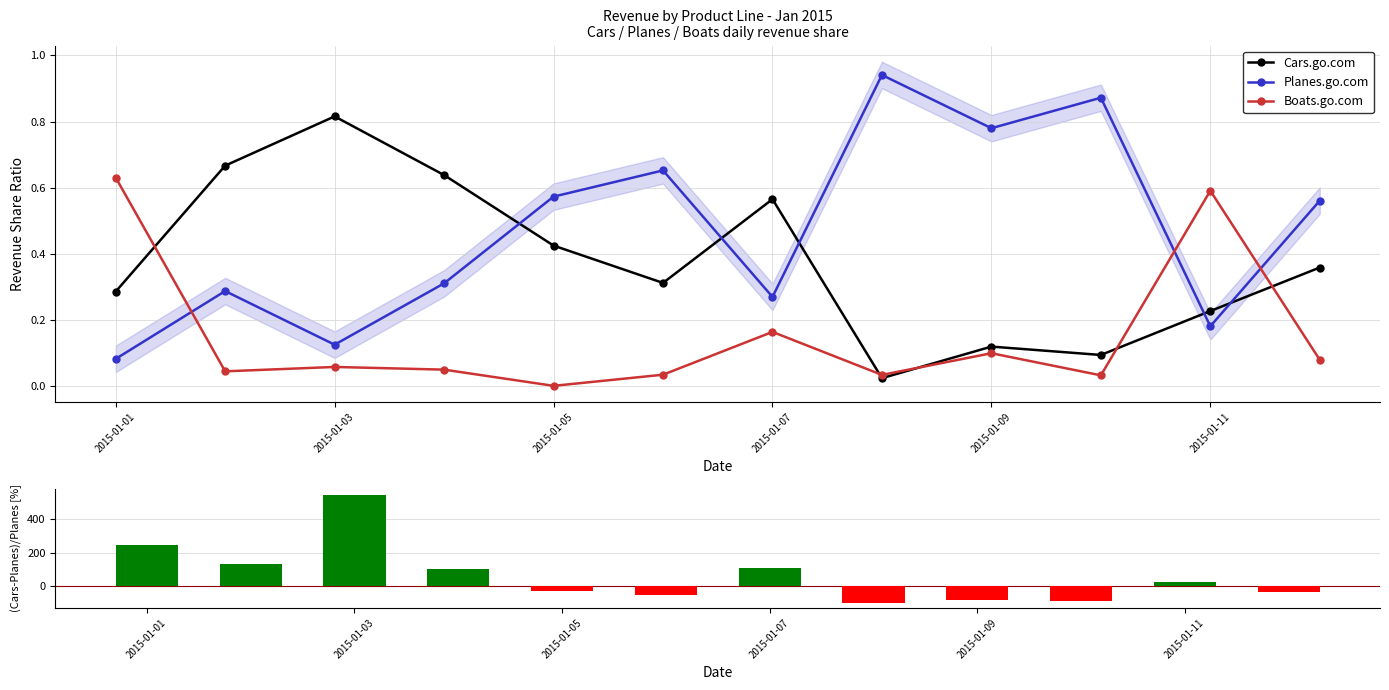

True or false: Planes.go.com and Boats.go.com intersect in this chart.

True